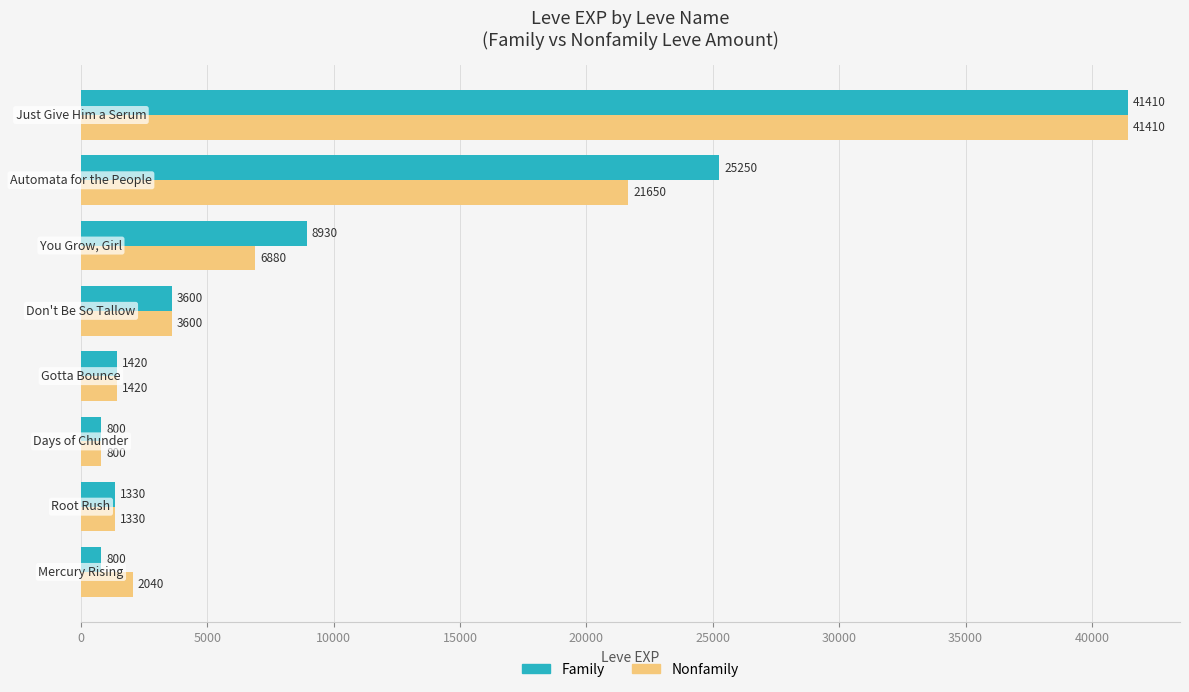

How many categories are shown in the chart?

8